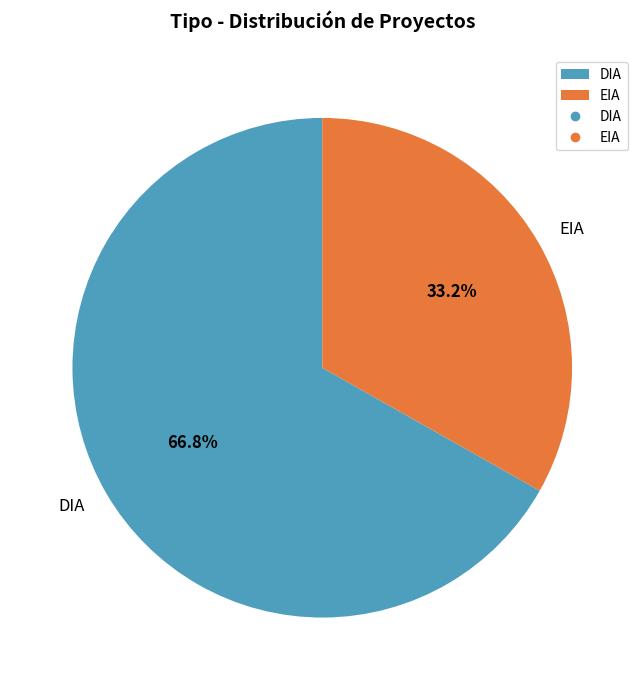

Is it true that EIA is 33% of the pie?

True